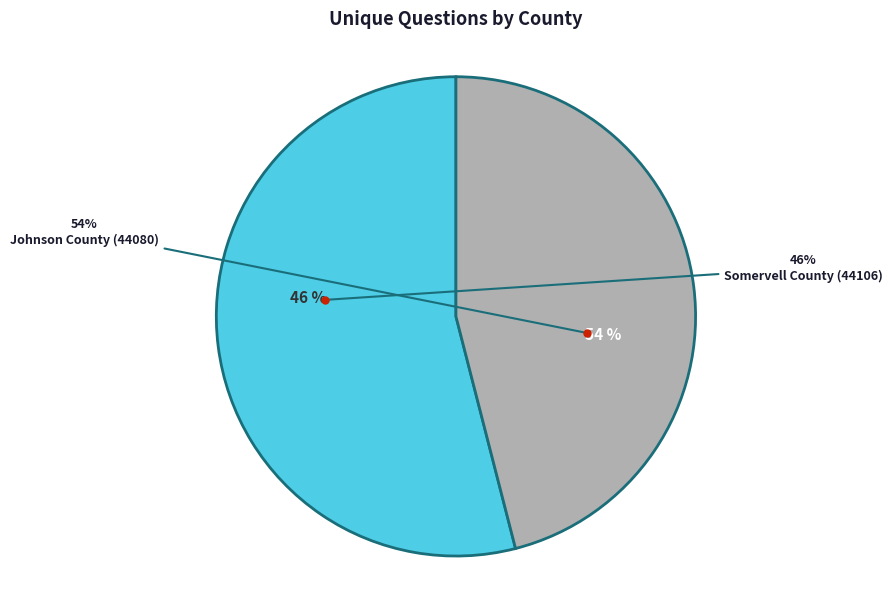

How many segments does this pie chart have?

2